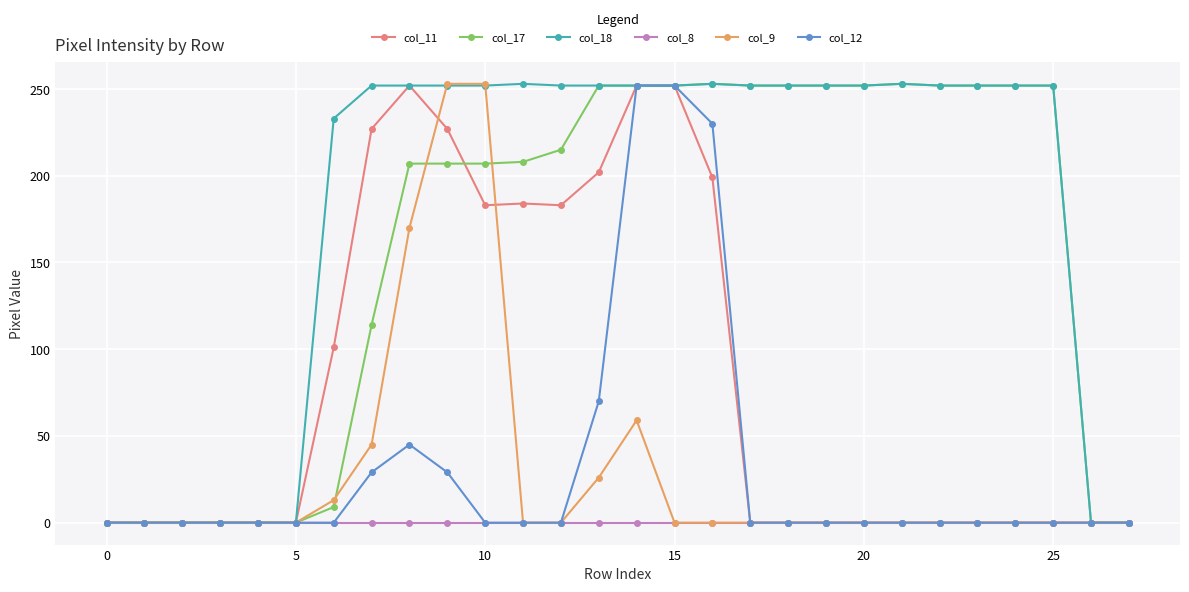

At how many categories does at least one series exceed 81?

20